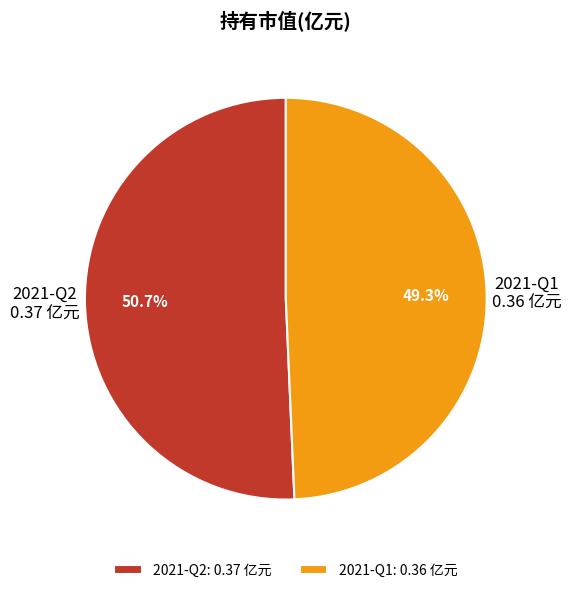

Is there a majority slice in this chart?

Yes